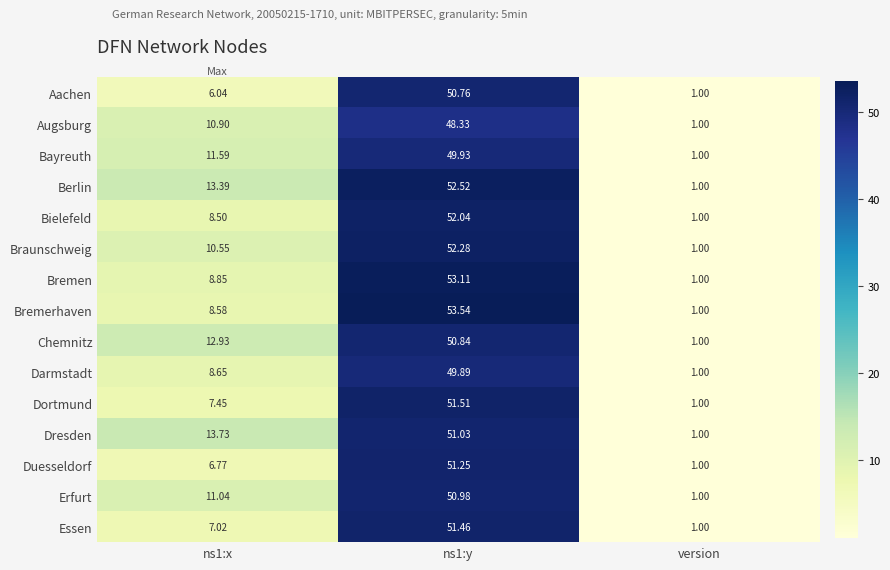

Rank the series by their maximum value, from lowest to highest.

Augsburg, Darmstadt, Bayreuth, Aachen, Chemnitz, Erfurt, Dresden, Duesseldorf, Essen, Dortmund, Bielefeld, Braunschweig, Berlin, Bremen, Bremerhaven